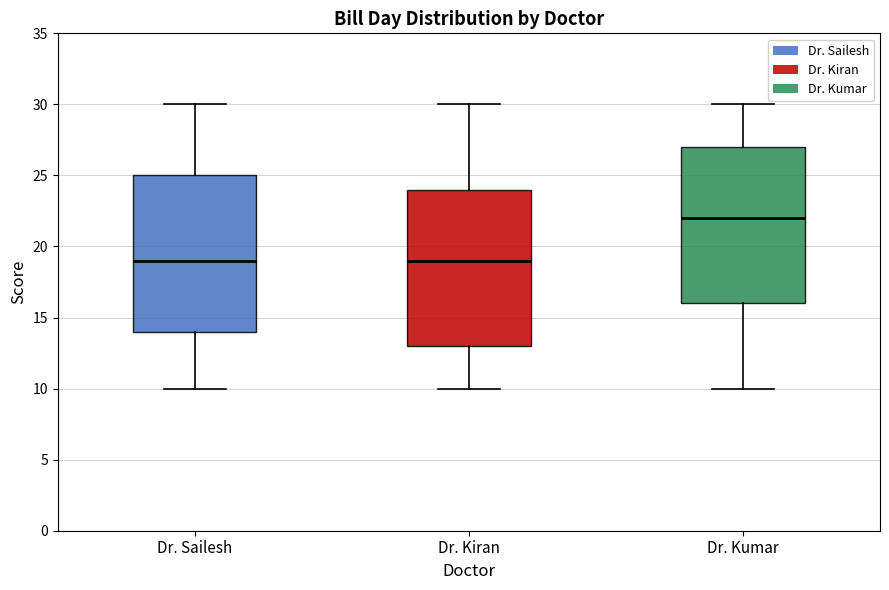

Where does the lower whisker of the box for Dr. Sailesh end on the y-axis? The values are not printed on the chart, so give them approximately, as read against the axis.

10